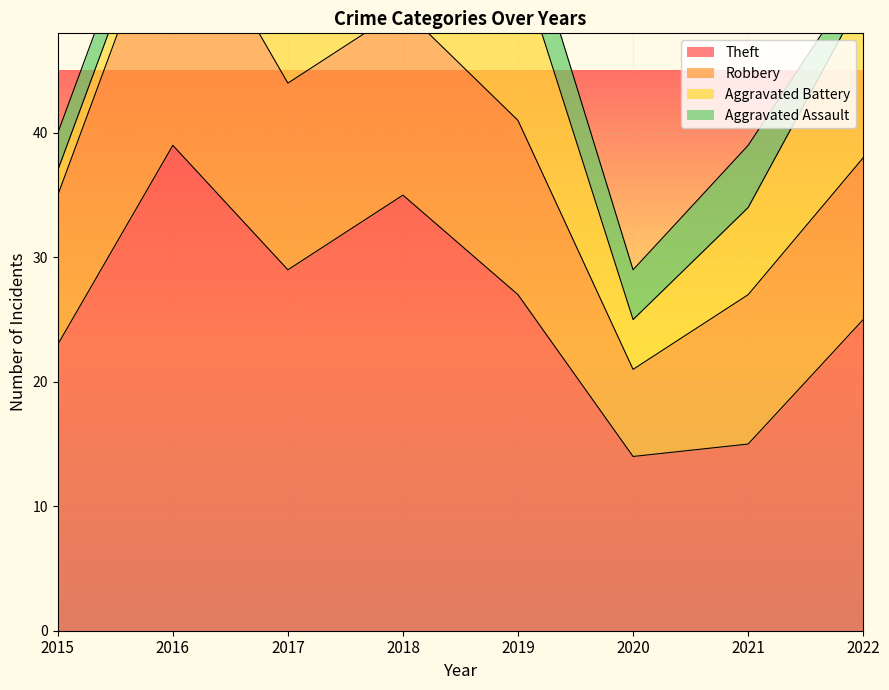

Is the value of Aggravated Assault at 2018 greater than the value of Theft at 2019?

No